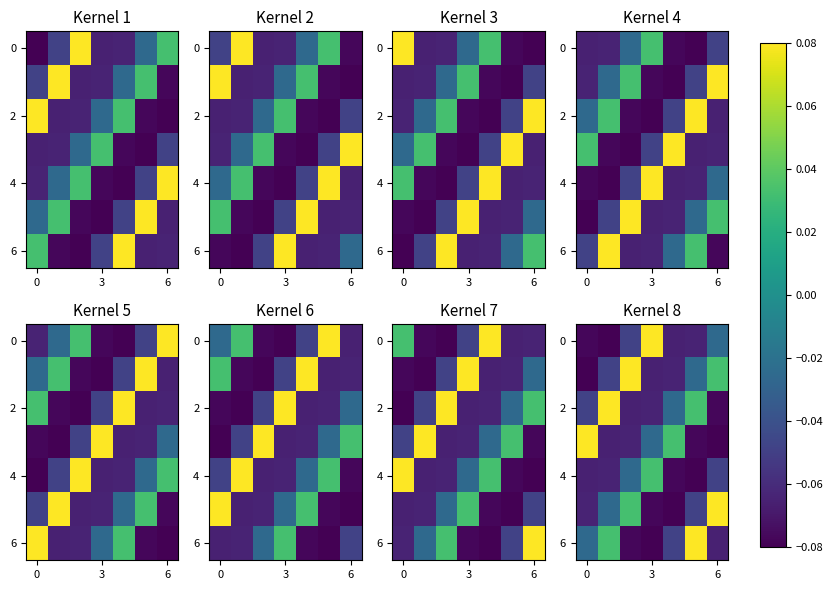

Which series has the largest total across all categories?

2